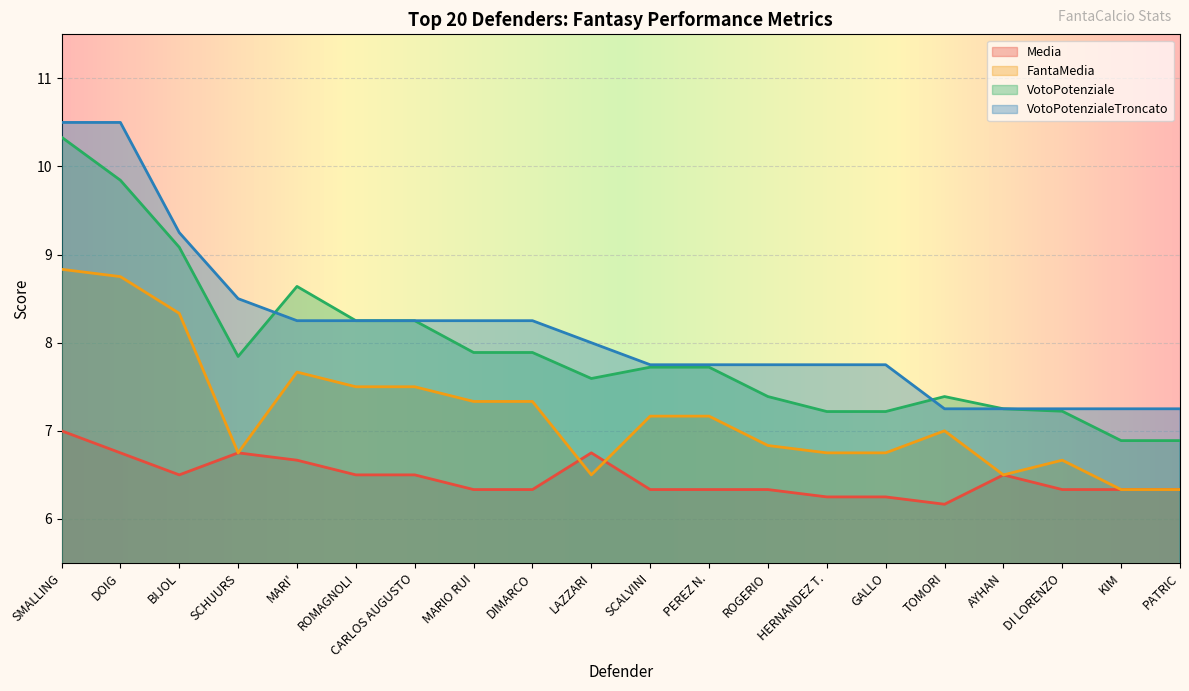

What is the sum of the VotoPotenziale values at HERNANDEZ T. and BIJOL?

16.3